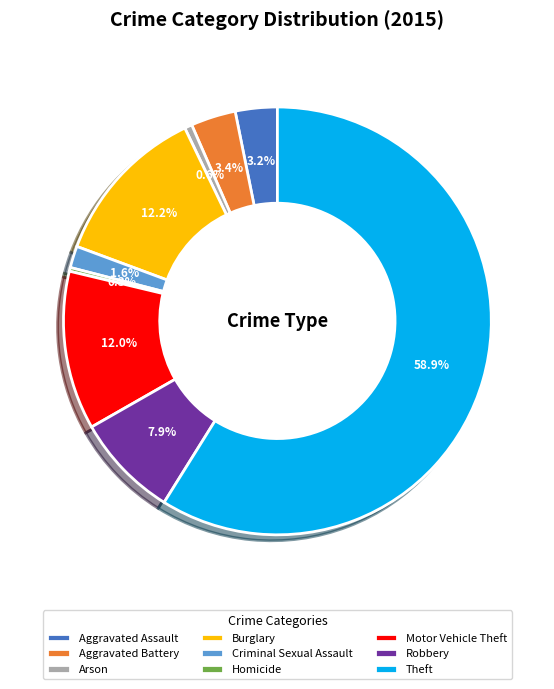

Is there a majority slice in this chart?

Yes